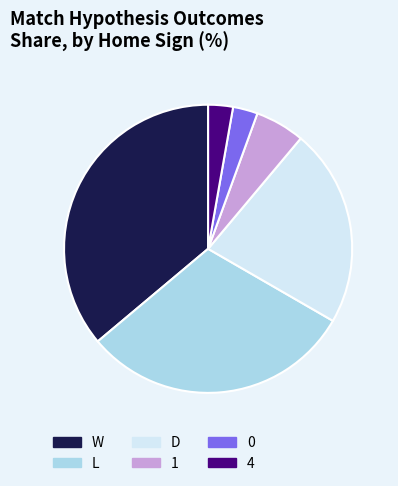

How many segments does this pie chart have?

6